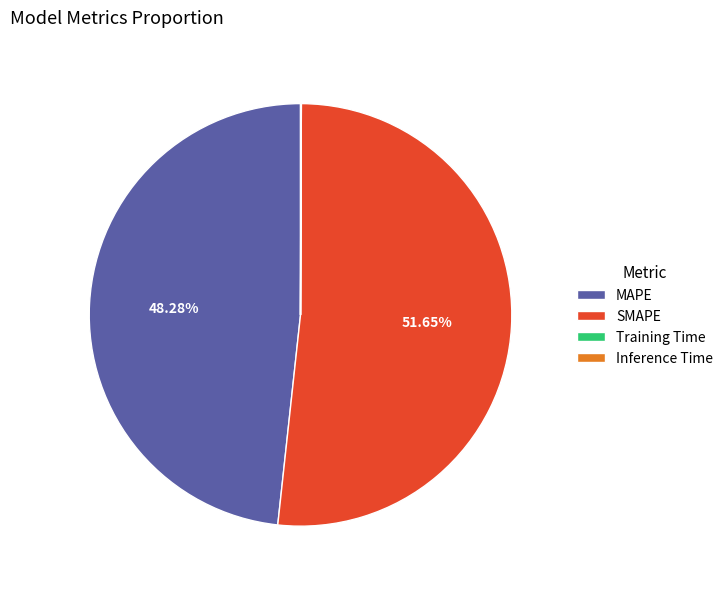

What is the largest slice in the pie chart?

SMAPE